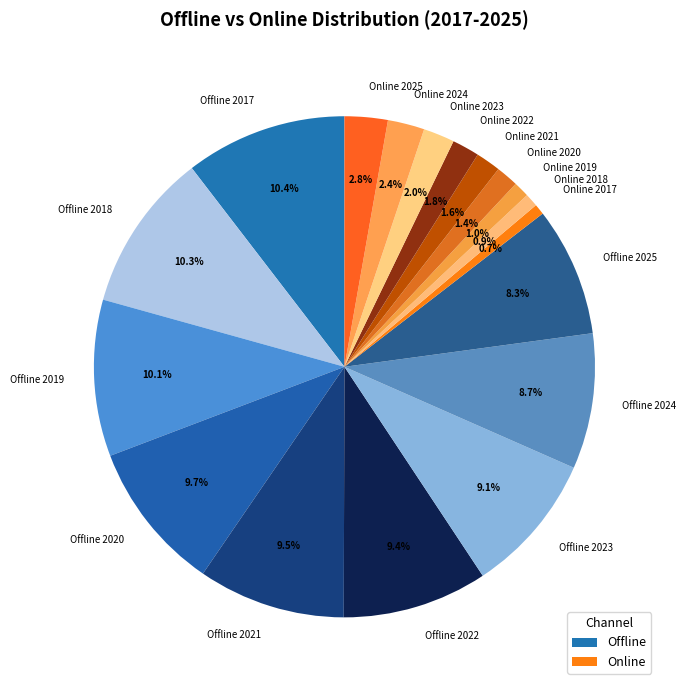

To the nearest percent, what percentage of the pie is Offline 2024?

9%